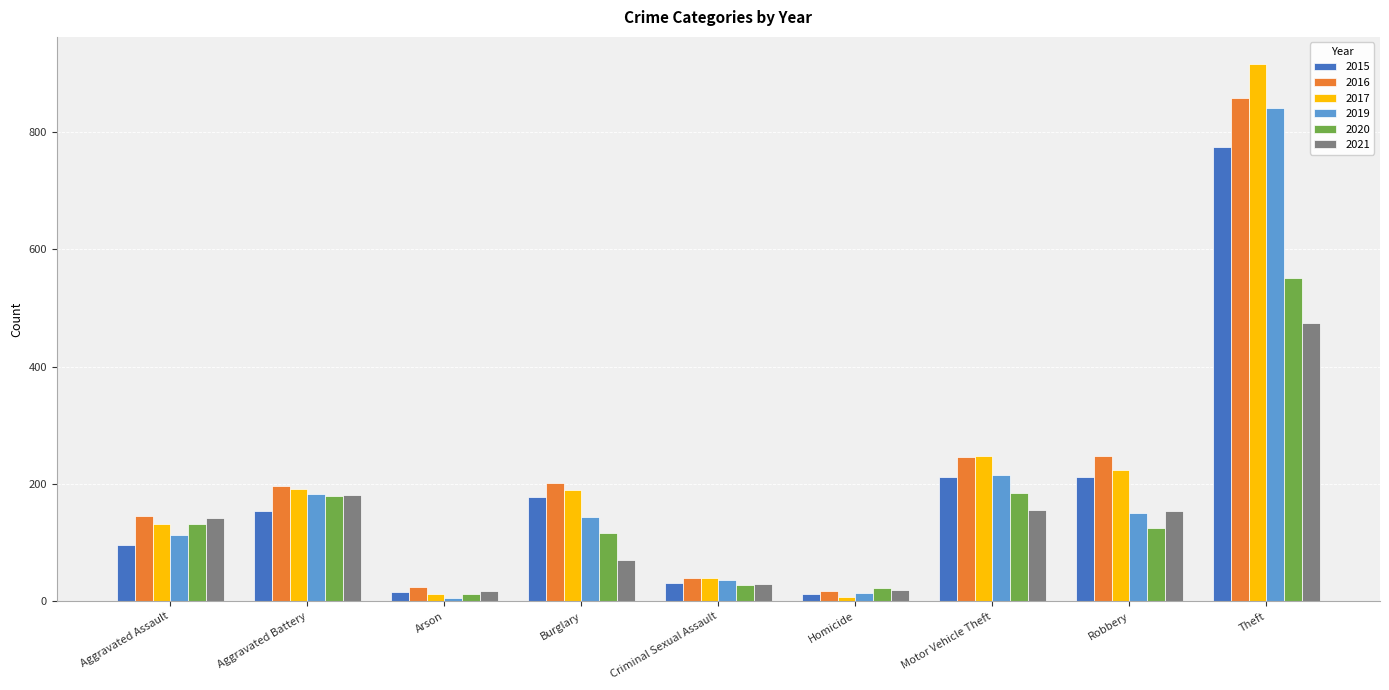

What is the label of the 7th bar from the right?

Arson